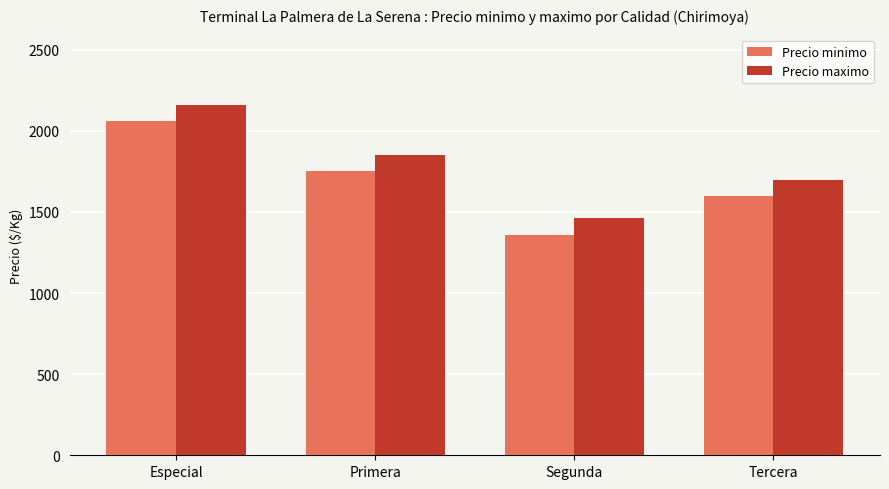

How many groups of bars are there?

4